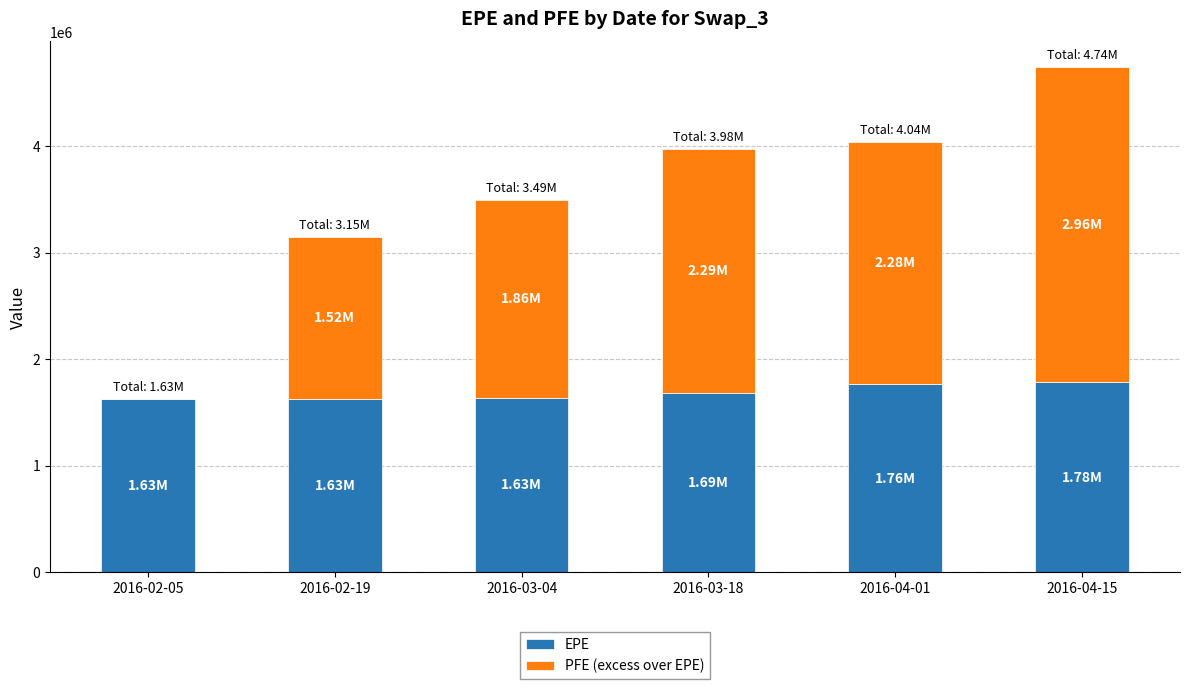

At which category is the sum across all series the highest?

2016-04-15